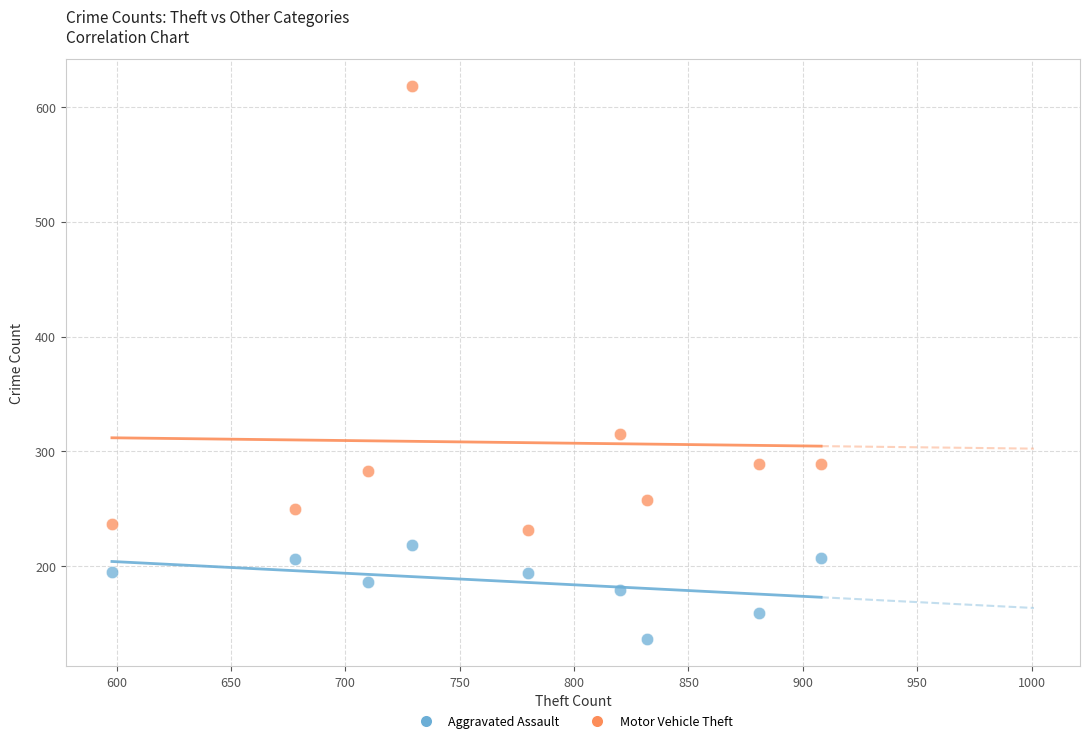

Which series reaches the minimum Y coordinate?

Aggravated Assault